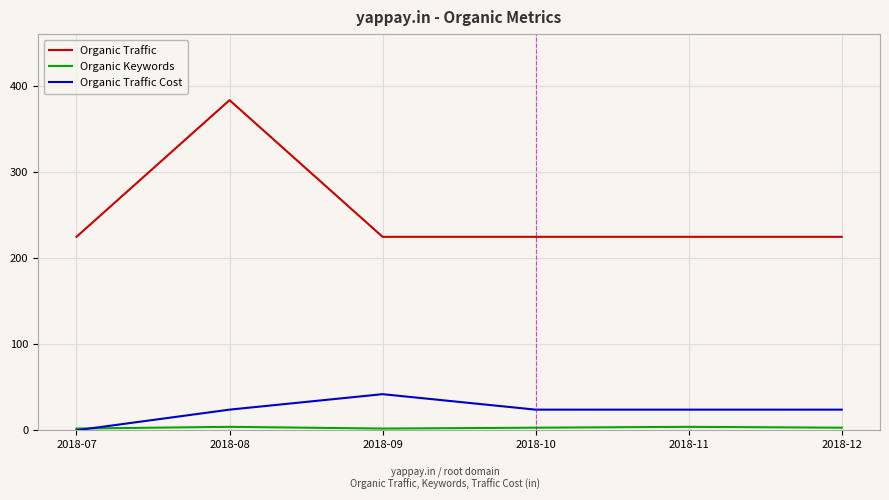

Which series changed the most between 2018-09 and 2018-10?

Organic Traffic Cost